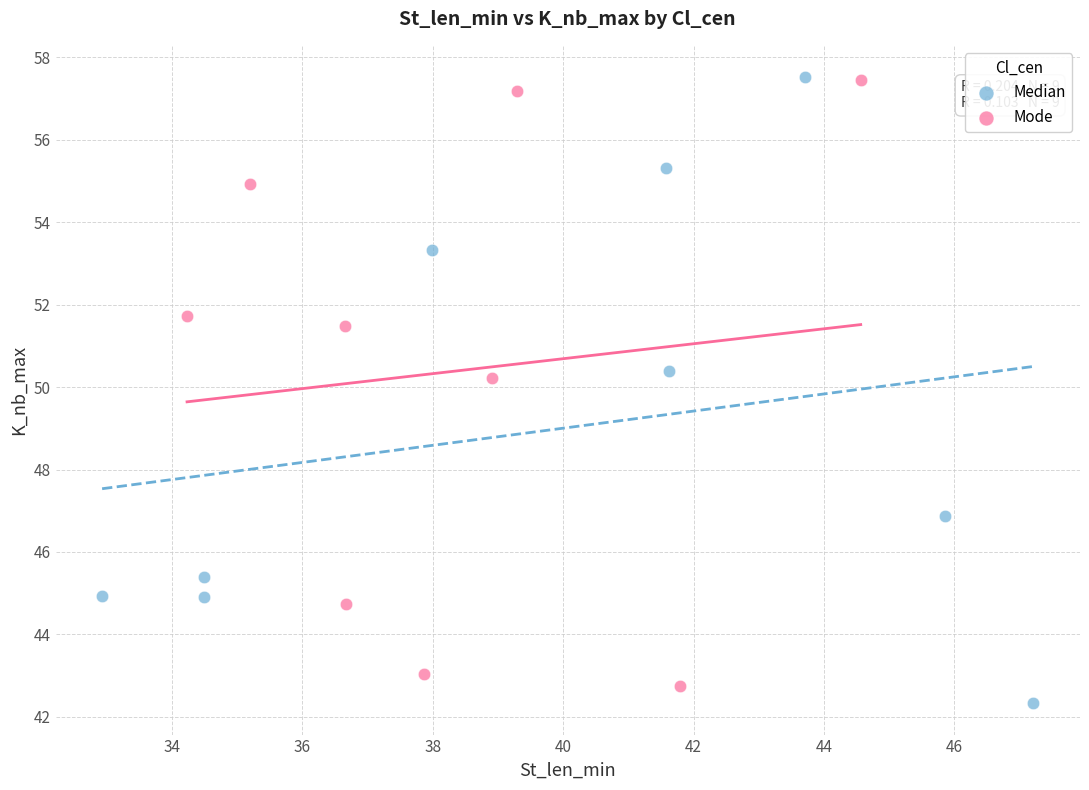

What are all the series names shown in the legend?

Median, Mode